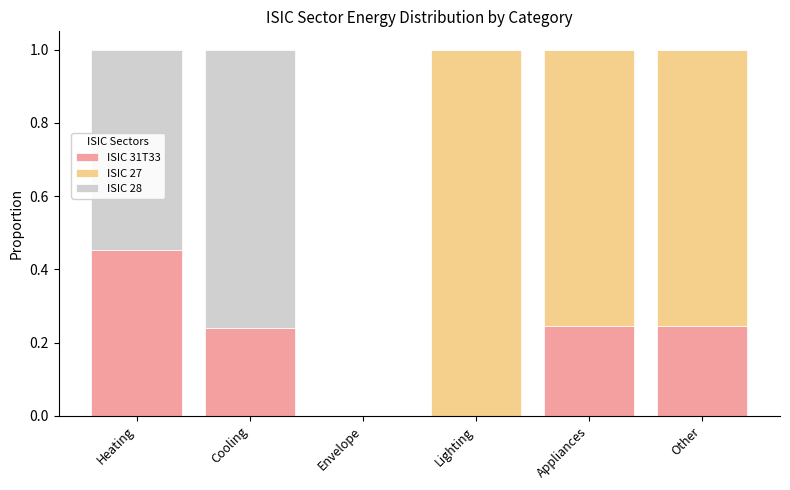

What is the total value across all series at Lighting?

1.0